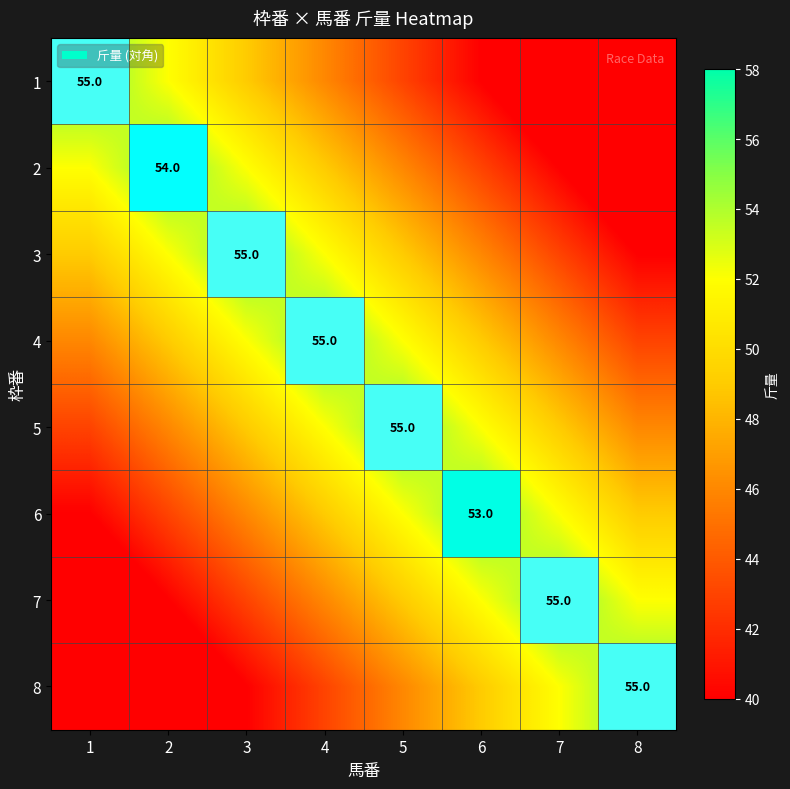

At which category does the chart reach its minimum across all series?

6